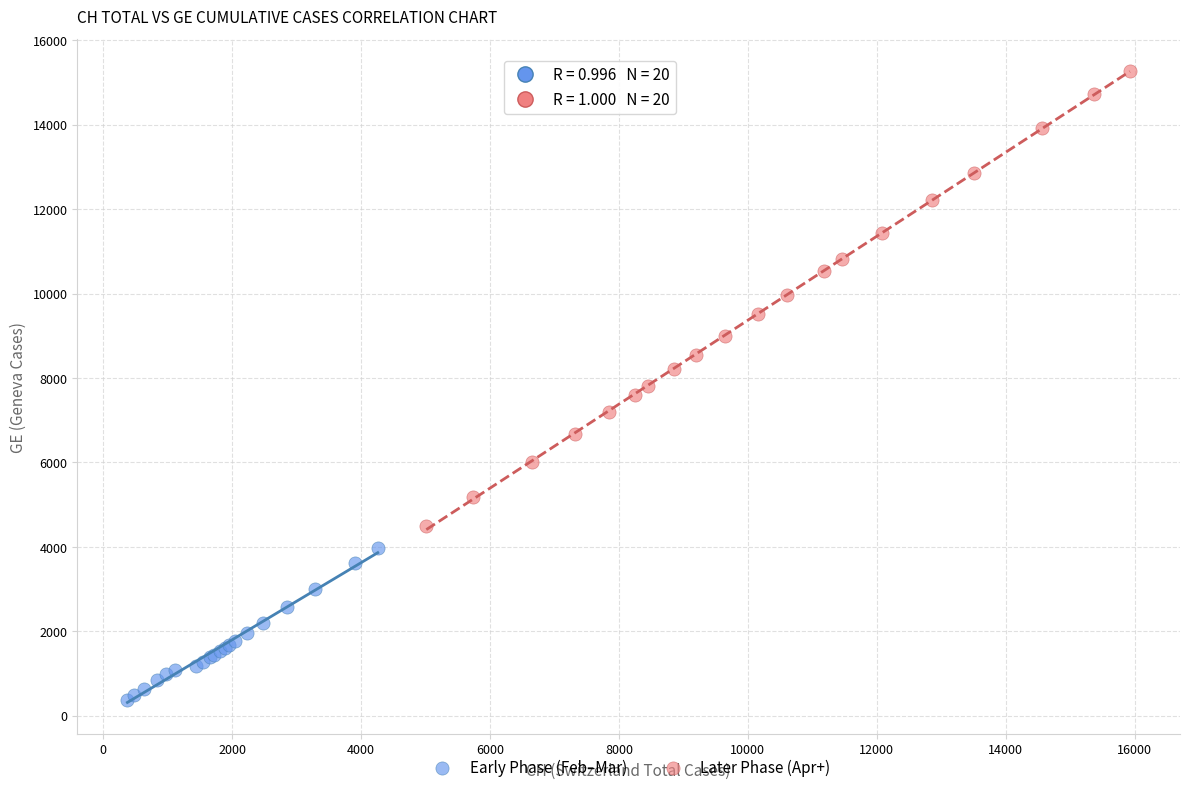

Which series contains the highest Y value?

Later Phase (Apr+)